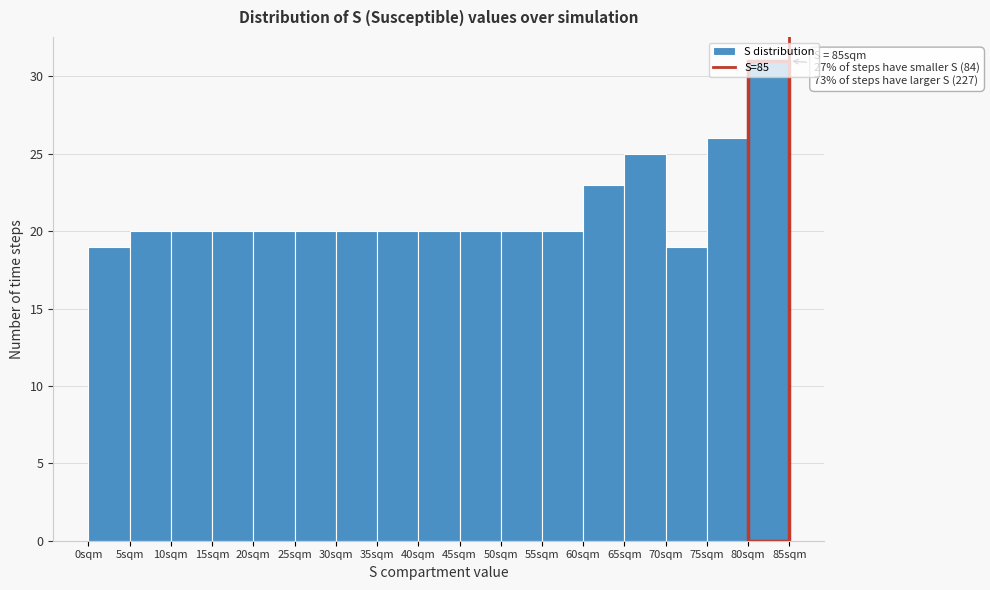

Which range on the x-axis has the tallest bar?

80 to 85